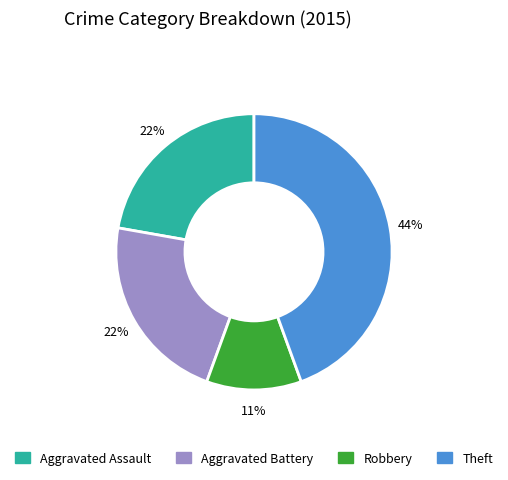

Combined, do Aggravated Assault and Robbery account for over 50%?

No